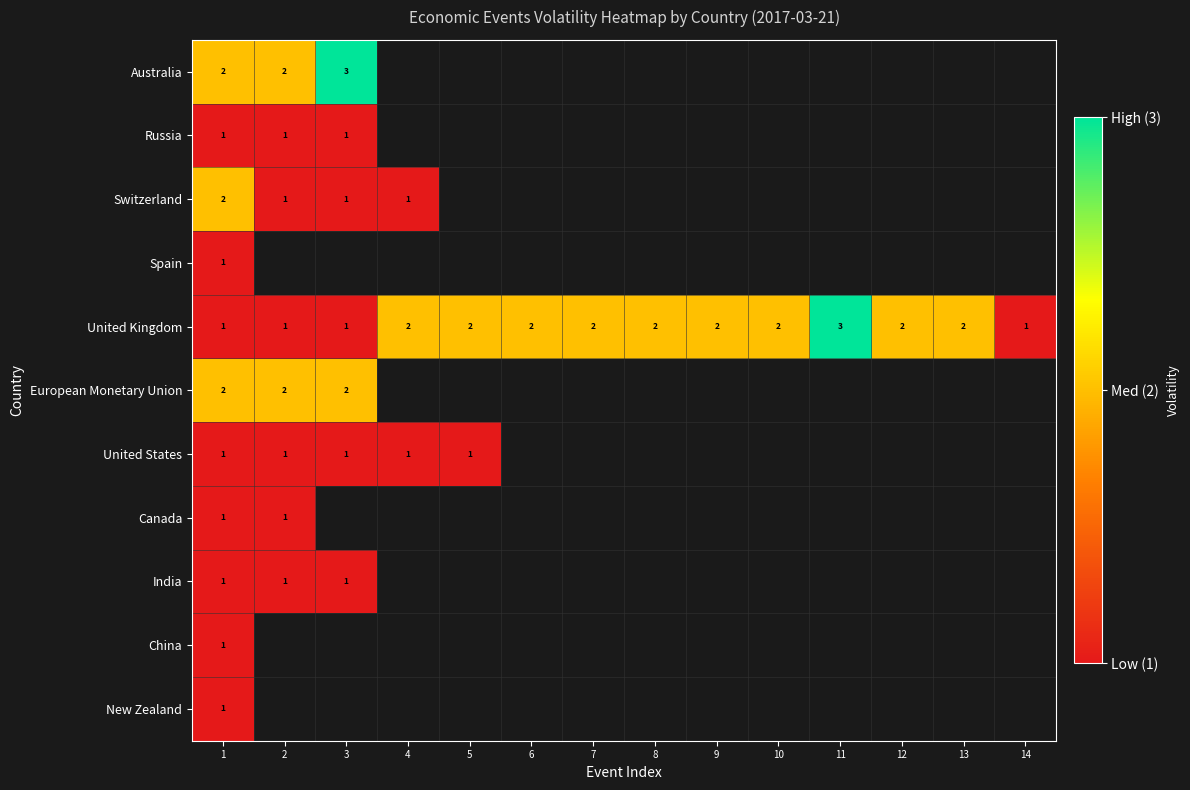

Count the number of data series in this chart.

11